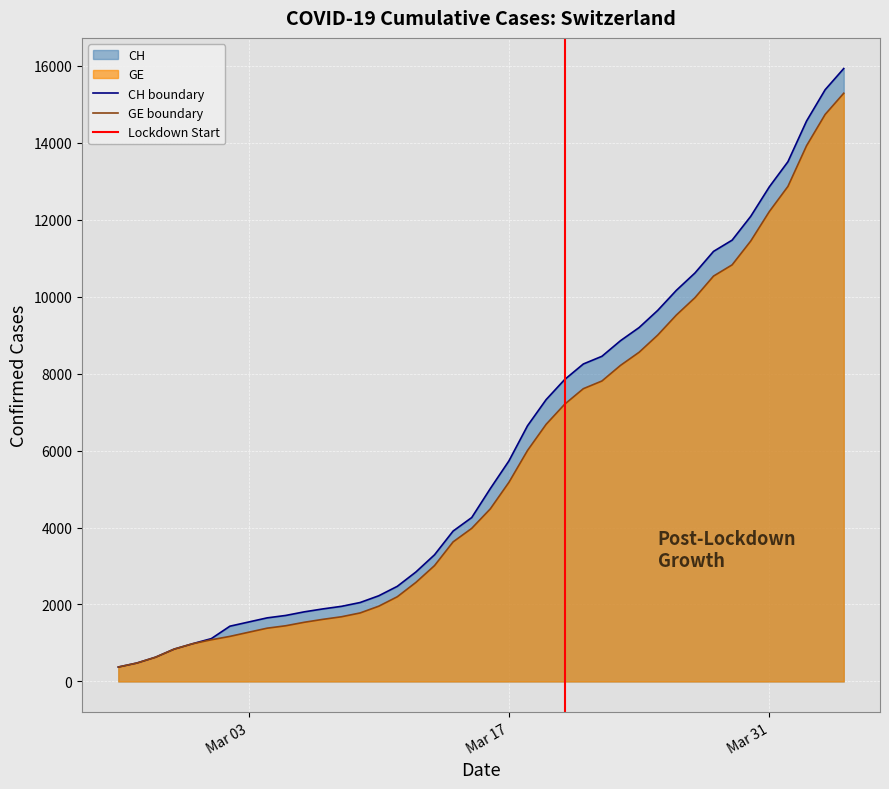

List the series in order of their overall mean, lowest first.

GE, CH